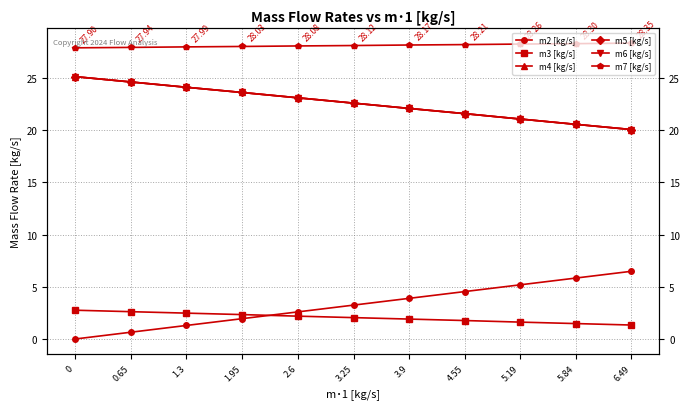

Rank the series at 2.6 from lowest to highest value.

m3 [kg/s], m2 [kg/s], m4 [kg/s], m5 [kg/s], m6 [kg/s], m7 [kg/s]